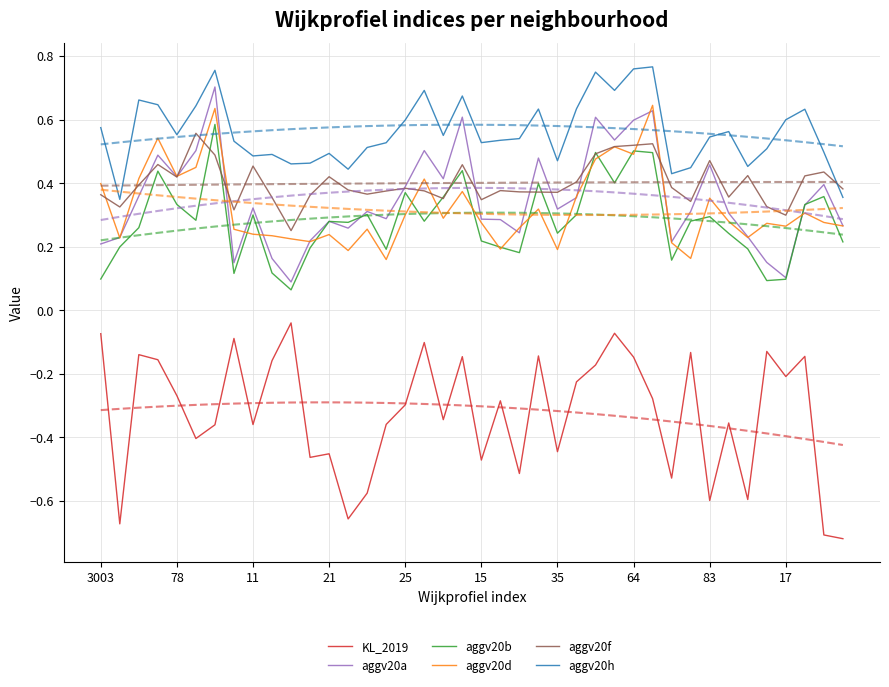

True or false: aggv20a and KL_2019 intersect in this chart.

False